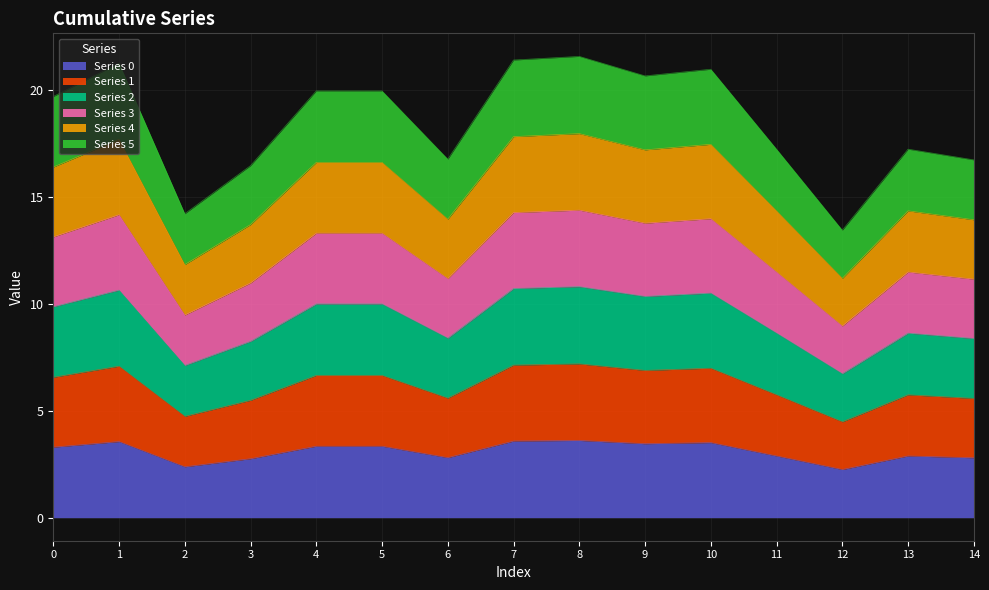

What is the highest value of the 2 series?

14.4